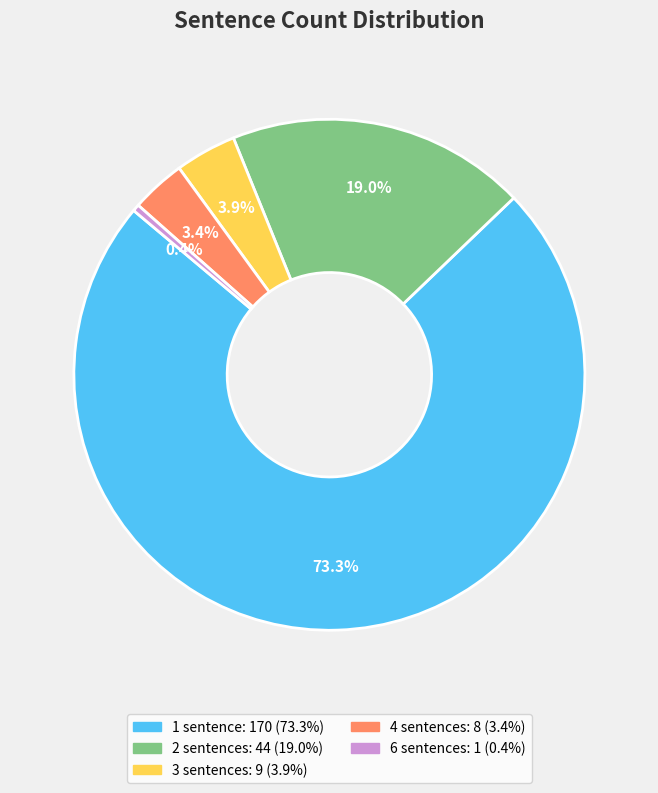

True or false: 2 sentences accounts for 19% of the total.

True